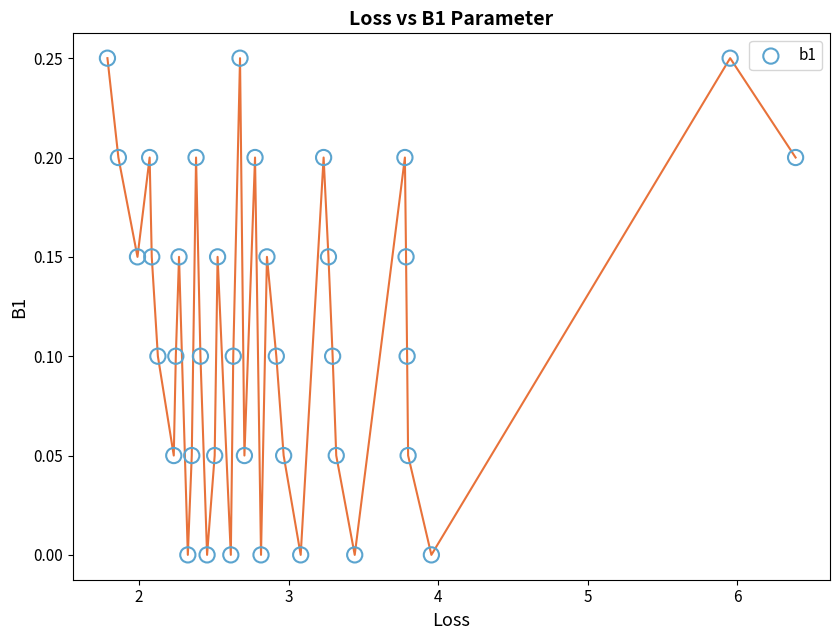

What is the range of X values (max minus min)?

4.6